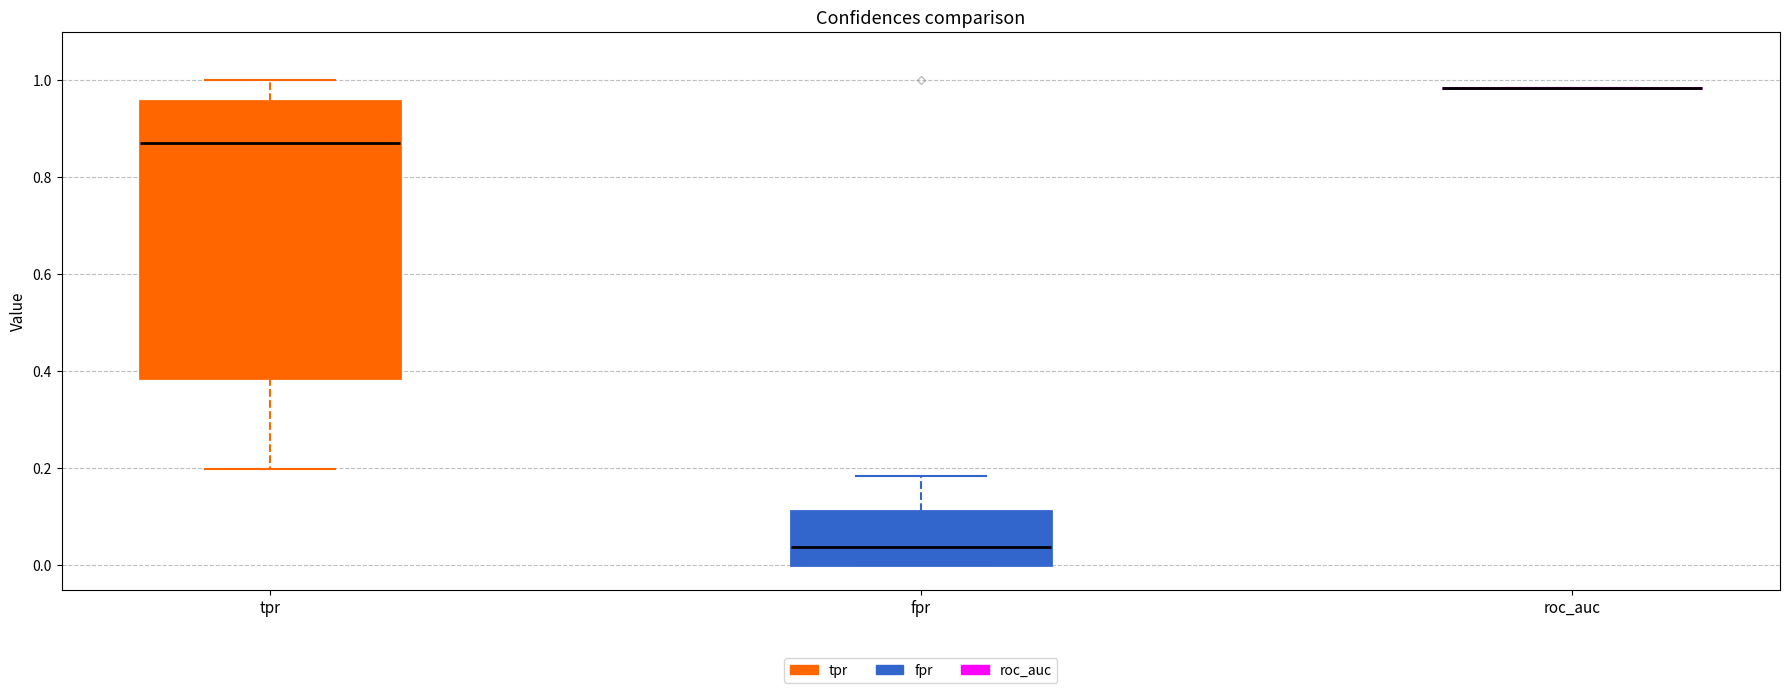

Reading left to right, transcribe this box plot: for each box, give where its median line is, the range the box spans, and where its two whiskers end, as read against the y-axis. The values are not printed on the chart, so give them approximately, as read against the axis.

tpr: median 0.88, box 0.38 to 0.96, whiskers 0.20 to 1.00
fpr: median 0.04, box 0.00 to 0.12, whiskers 0.00 to 0.18
roc_auc: box collapsed to a line at 0.98, whiskers 0.98 to 0.98